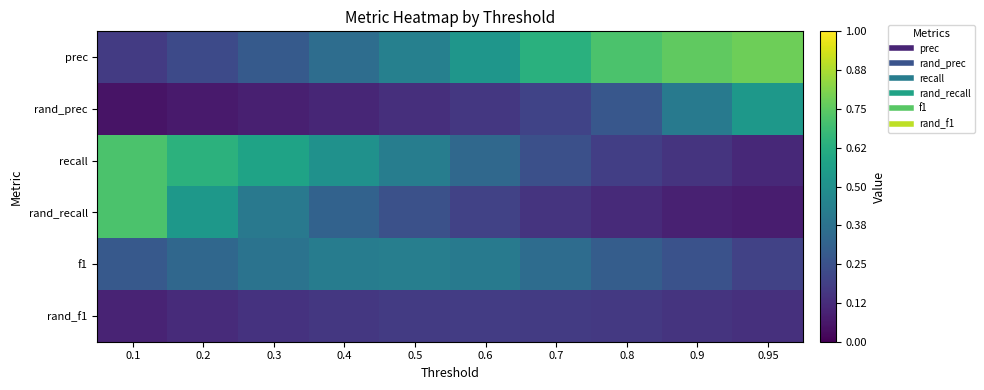

Reading right to left, what are all the values shown in this chart?

prec: 0.95=0.8	0.9=0.8	0.8=0.7	0.7=0.6	0.6=0.5	0.5=0.4	0.4=0.4	0.3=0.3	0.2=0.2	0.1=0.2
rand_prec: 0.95=0.5	0.9=0.4	0.8=0.3	0.7=0.2	0.6=0.2	0.5=0.1	0.4=0.1	0.3=0.1	0.2=0.1	0.1=0.1
recall: 0.95=0.1	0.9=0.1	0.8=0.2	0.7=0.2	0.6=0.3	0.5=0.4	0.4=0.5	0.3=0.6	0.2=0.6	0.1=0.7
rand_recall: 0.95=0.1	0.9=0.1	0.8=0.1	0.7=0.2	0.6=0.2	0.5=0.2	0.4=0.3	0.3=0.4	0.2=0.5	0.1=0.7
f1: 0.95=0.2	0.9=0.3	0.8=0.3	0.7=0.4	0.6=0.4	0.5=0.4	0.4=0.4	0.3=0.4	0.2=0.3	0.1=0.3
rand_f1: 0.95=0.1	0.9=0.2	0.8=0.2	0.7=0.2	0.6=0.2	0.5=0.2	0.4=0.2	0.3=0.1	0.2=0.1	0.1=0.1